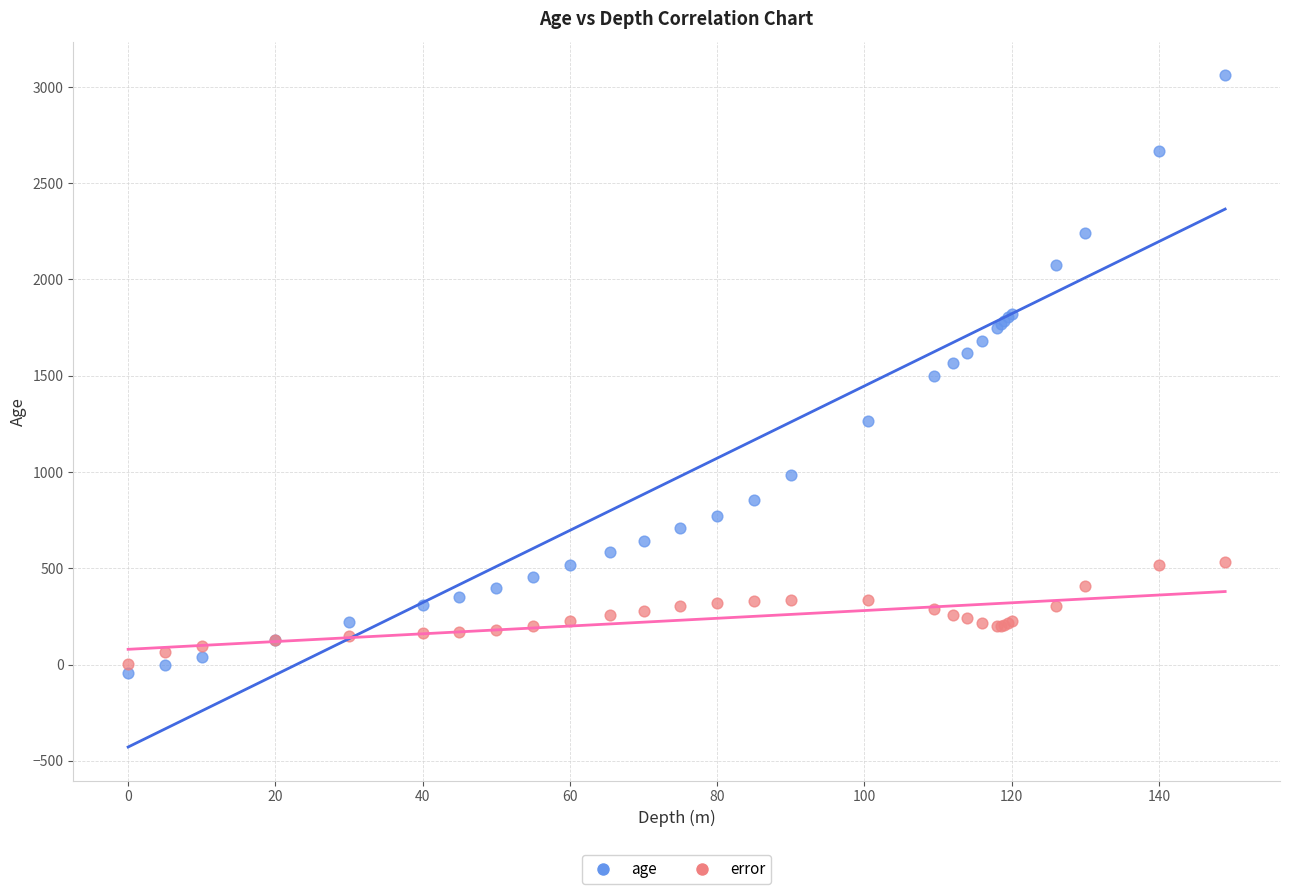

Which series contains the highest Y value?

age